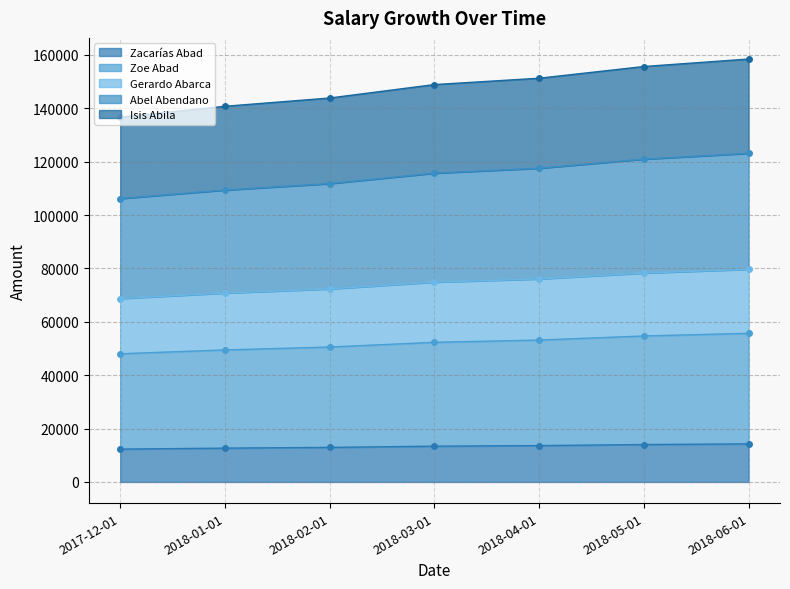

The value of Zacarías Abad at 2018-03-01 is 13399.8. True or false?

True